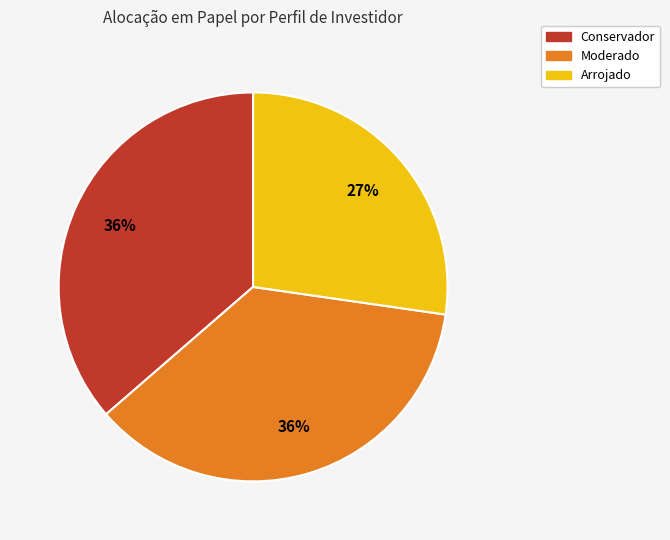

What is the smallest slice in the pie chart?

Arrojado